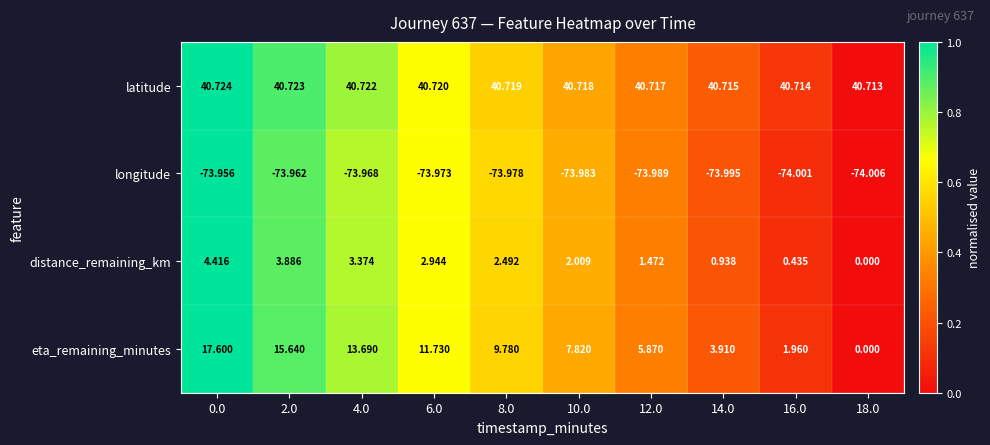

Which series has the largest range (max minus min)?

eta_remaining_minutes